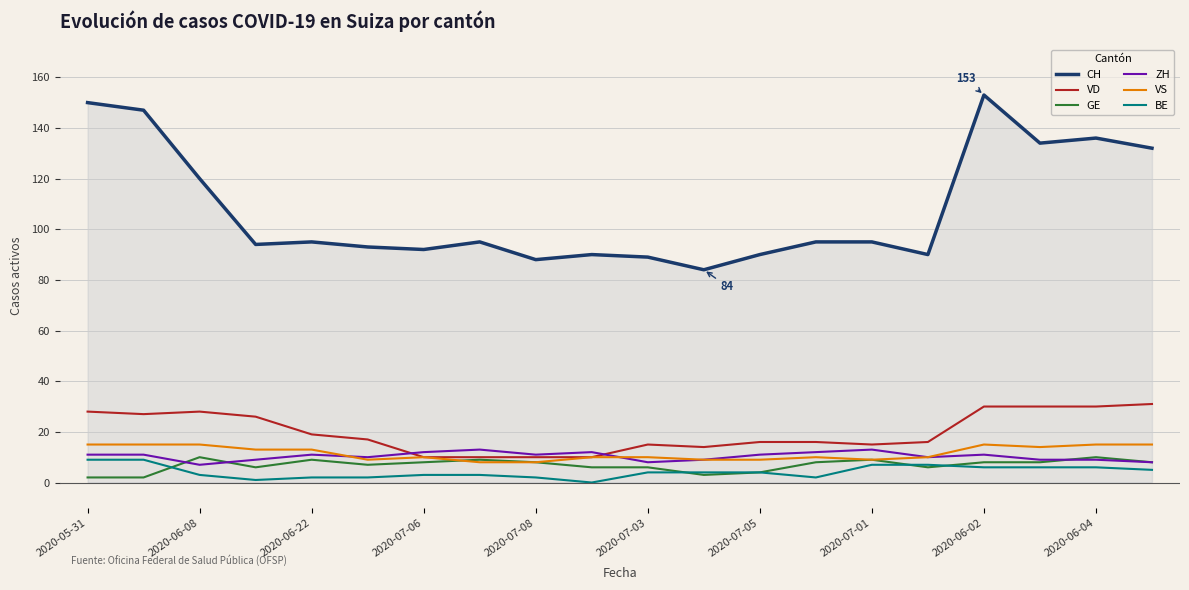

Which series has the largest total across all categories?

CH